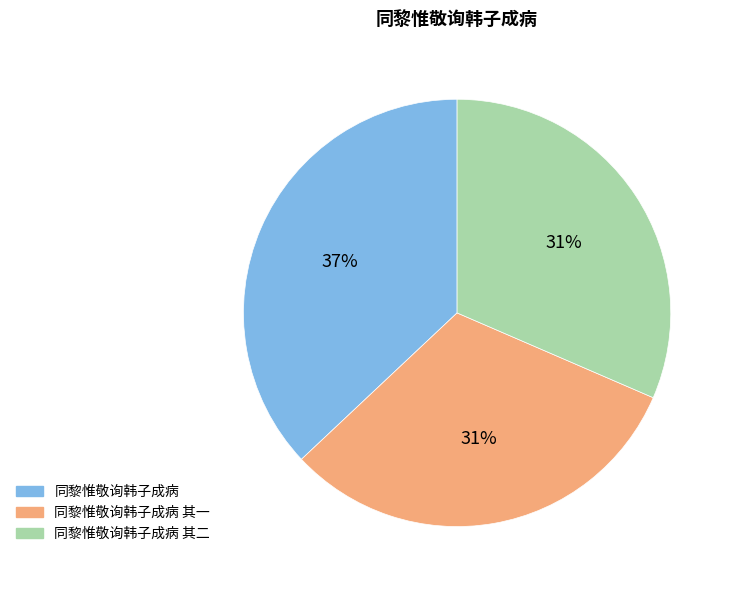

How many slices are in this pie chart?

3